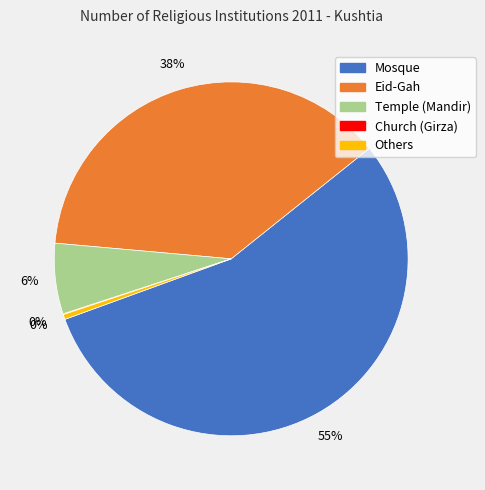

Is there a majority slice in this chart?

Yes